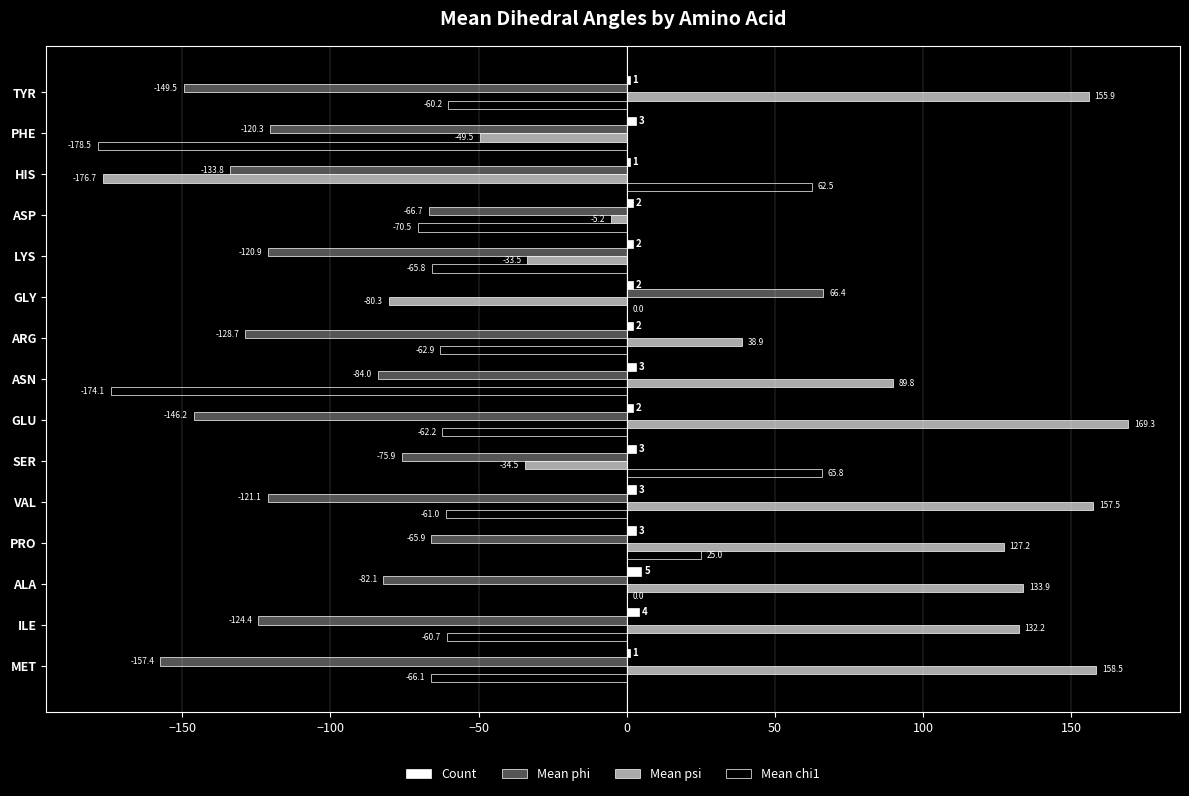

Which label corresponds to the largest value in the chart?

GLU